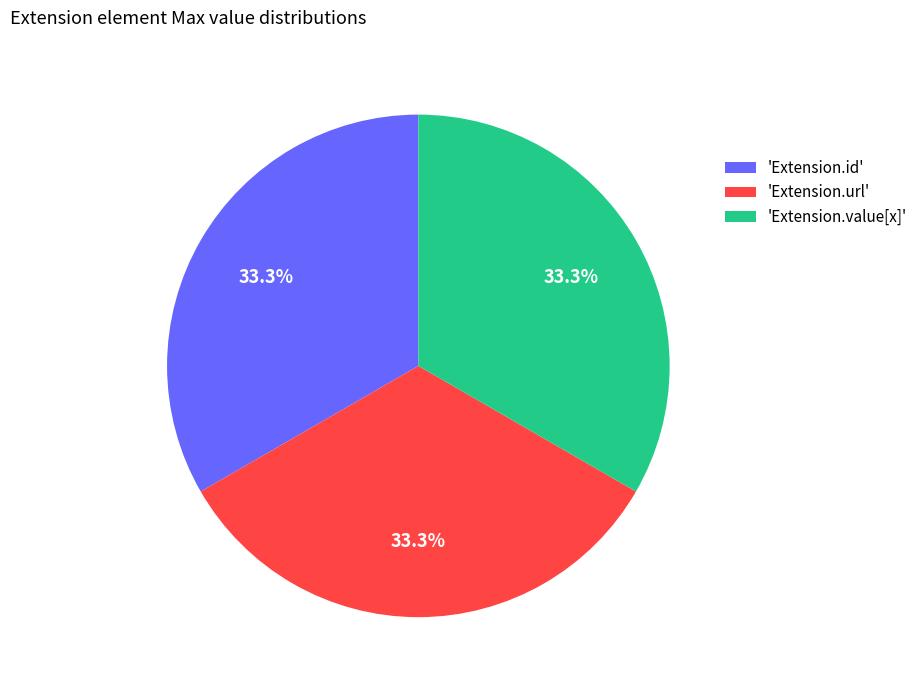

Count the number of slices in the pie.

3